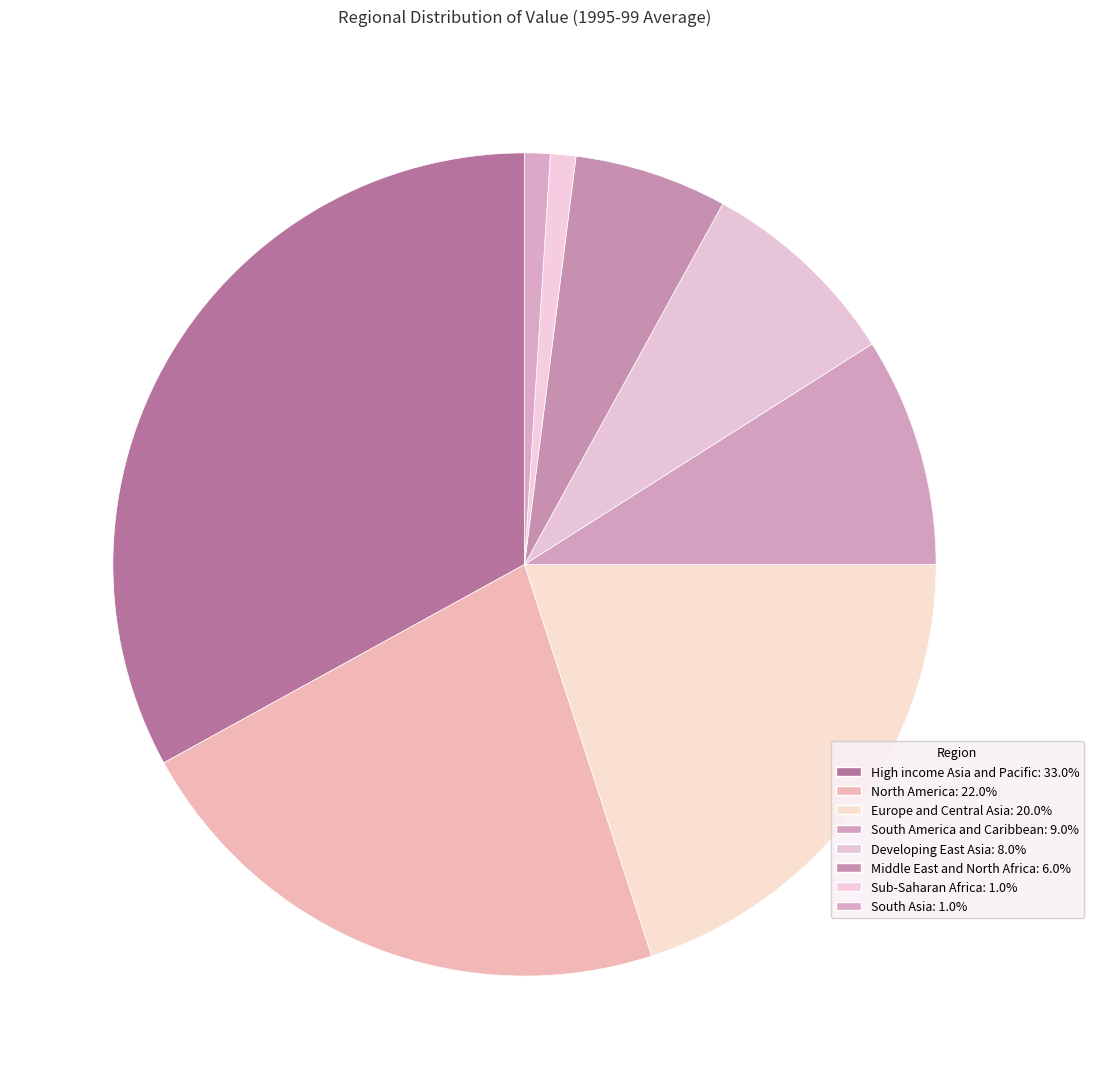

Is South America and Caribbean the majority of the pie?

No